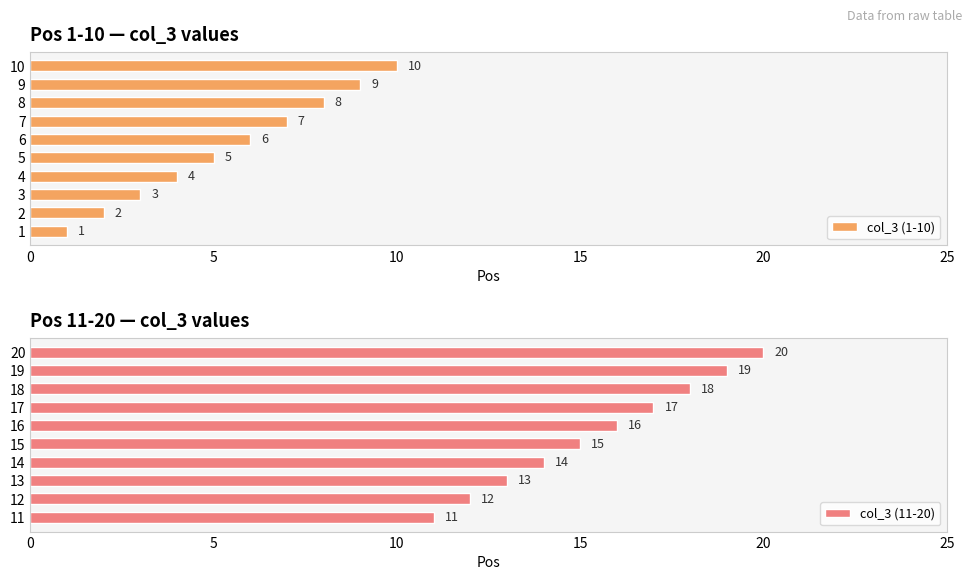

At how many categories does at least one series exceed 15?

5